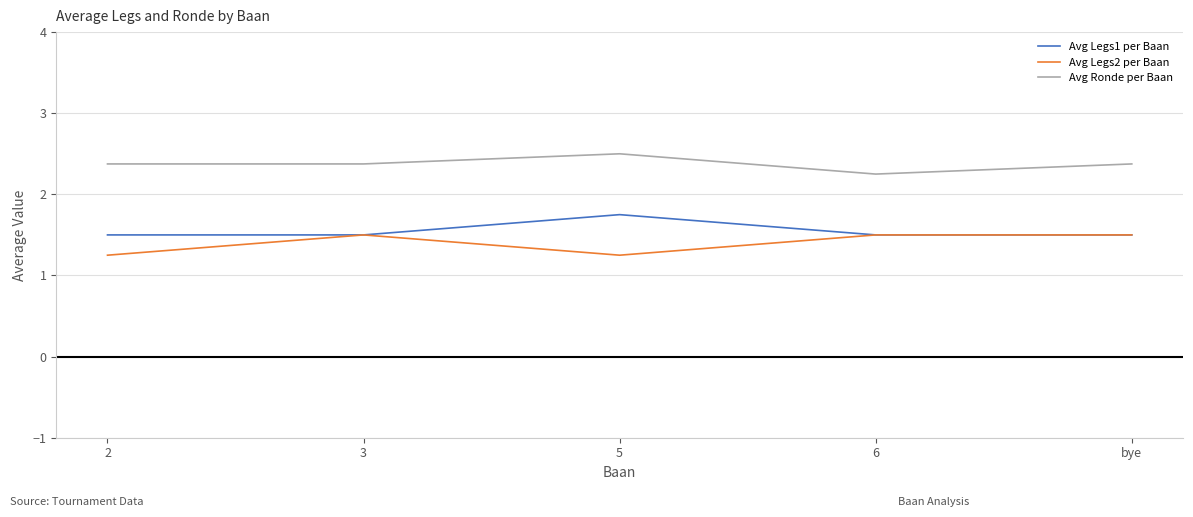

What position from the right is bye?

1